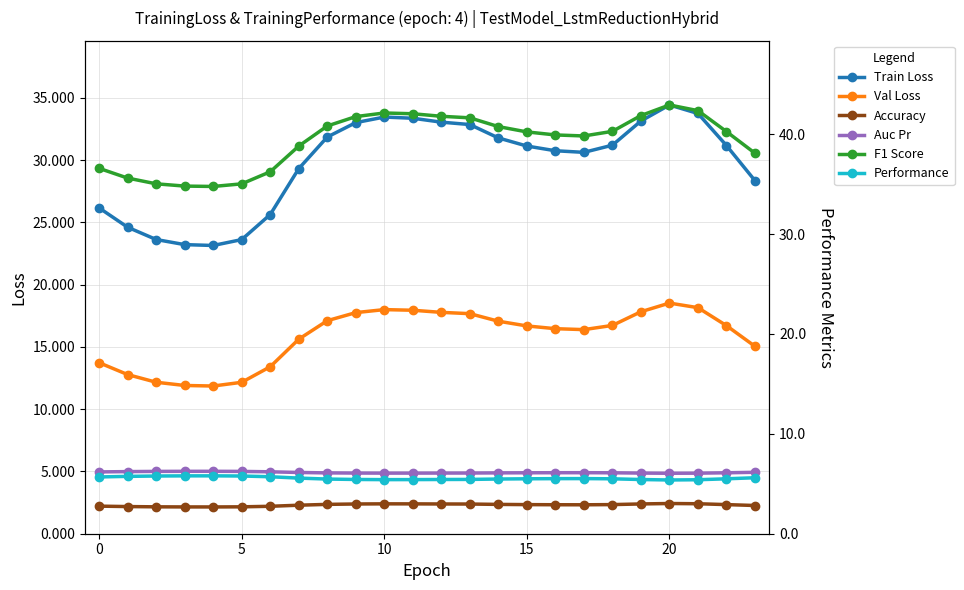

What is the difference between the Train Loss values at 14 and 10?

1.7